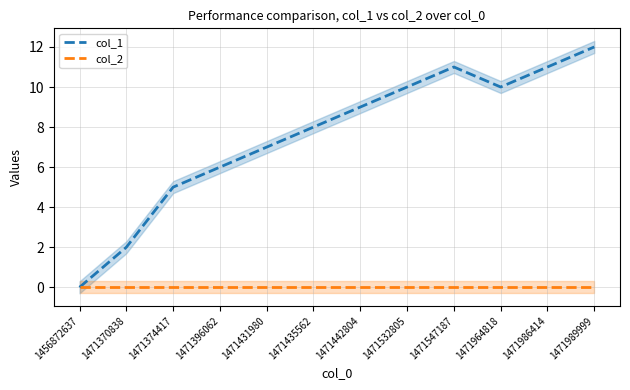

What value does the col_1 series have at 1471964818, to the nearest 10?

10